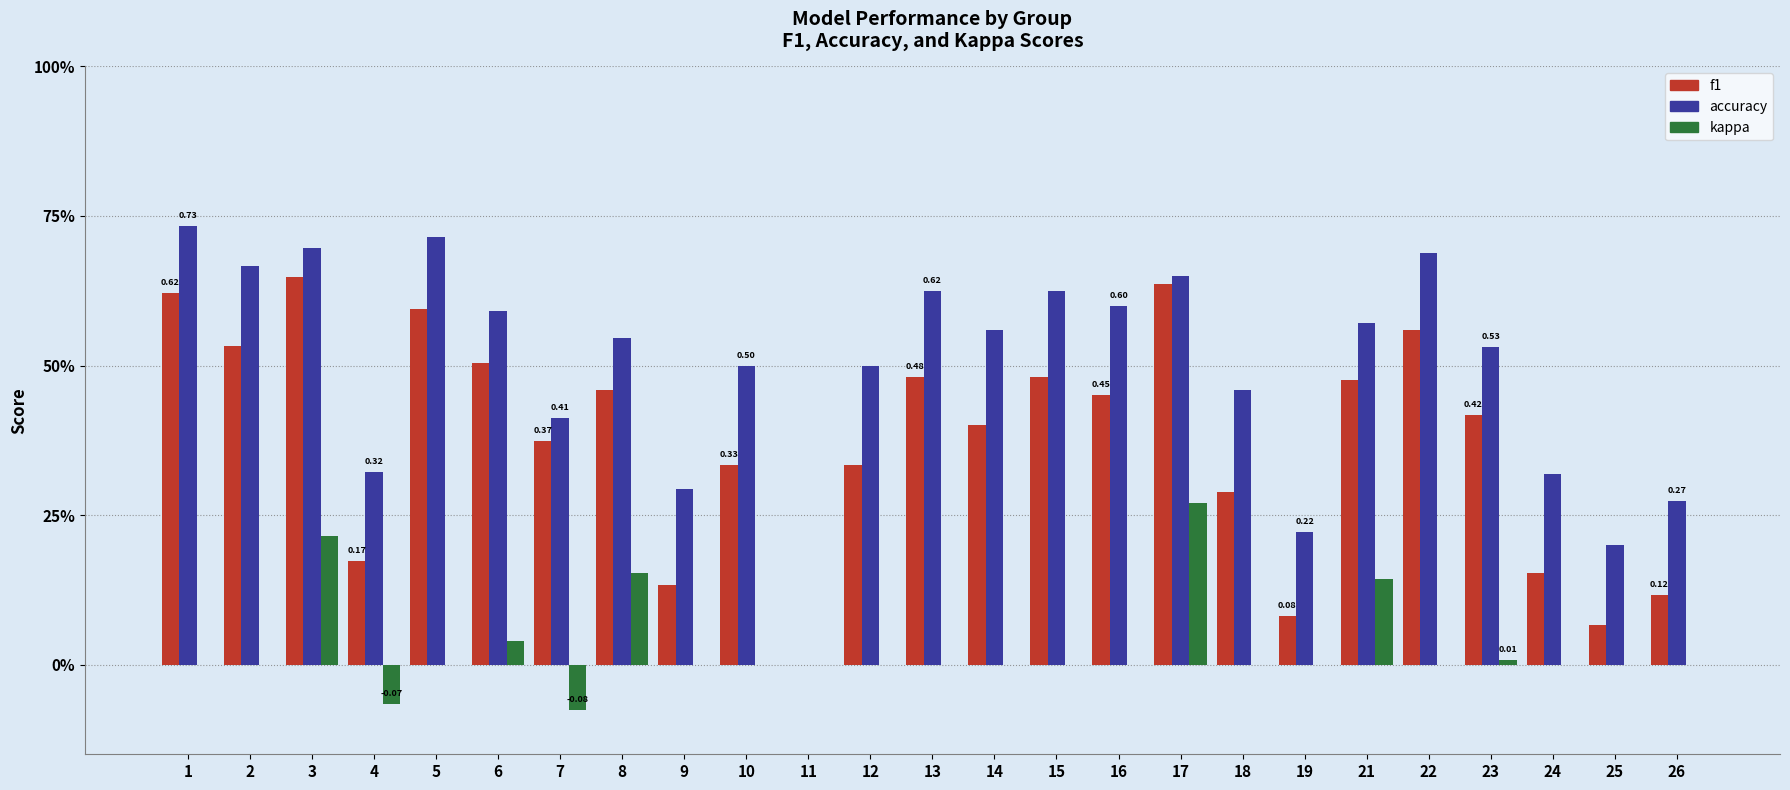

Are the bars grouped side by side (vs. stacked)?

Yes